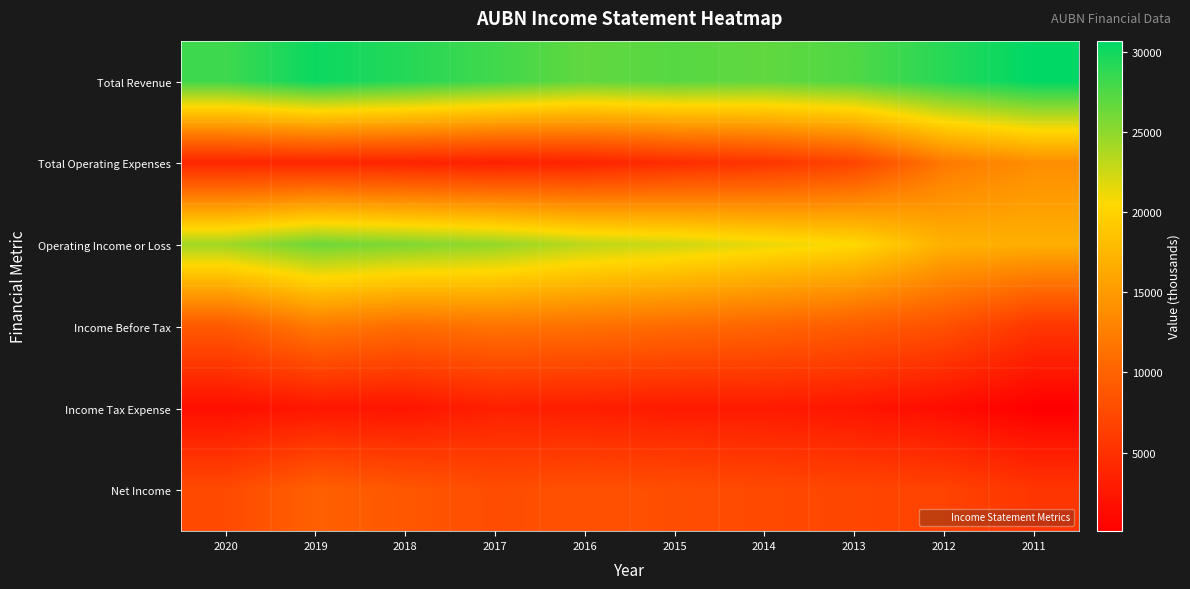

What is the total value across all series at 2016?

76200